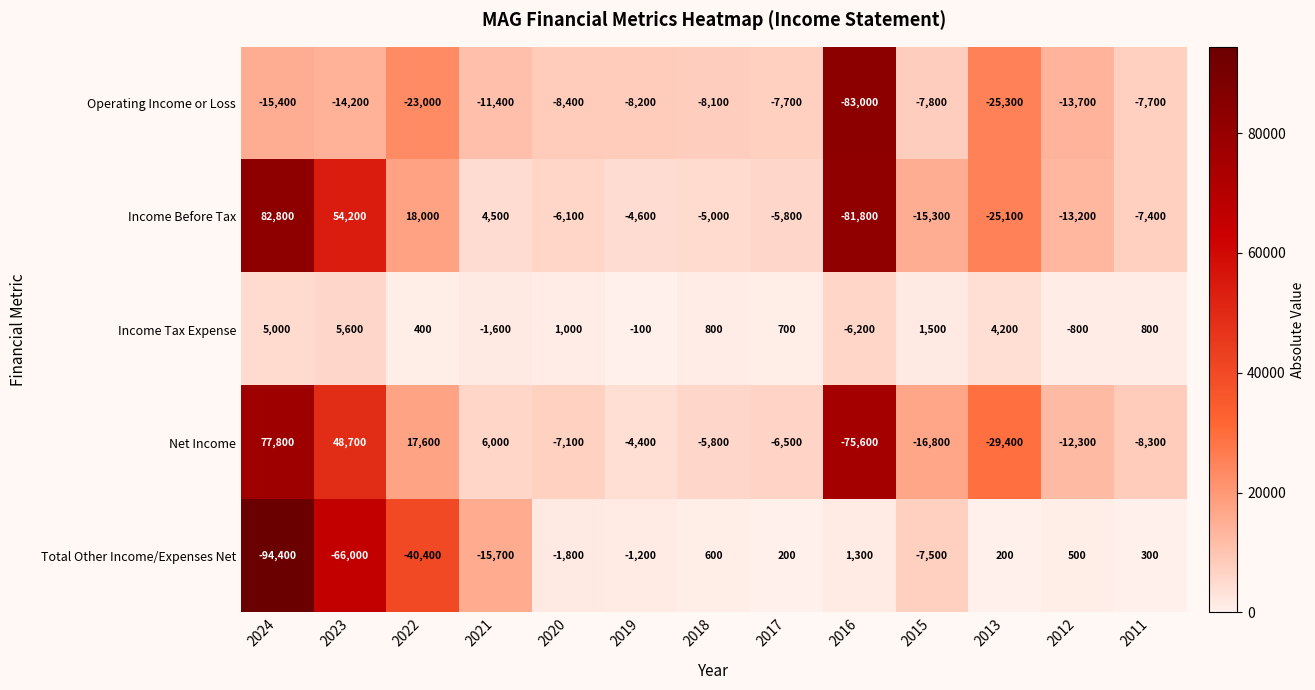

Which category has the highest value in the Net Income series?

2024